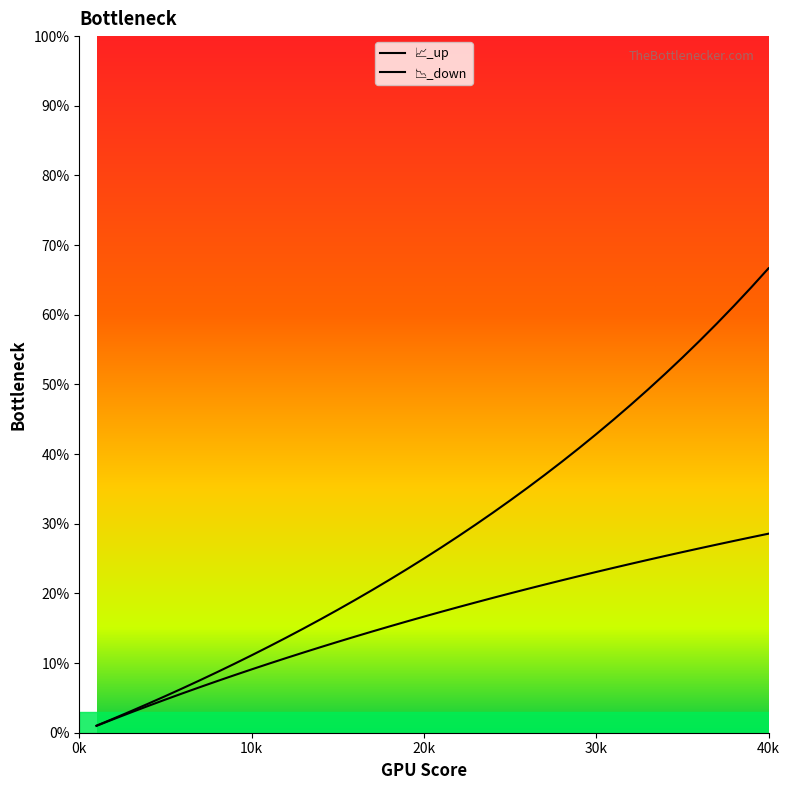

Which series reaches the minimum Y coordinate?

📉_down